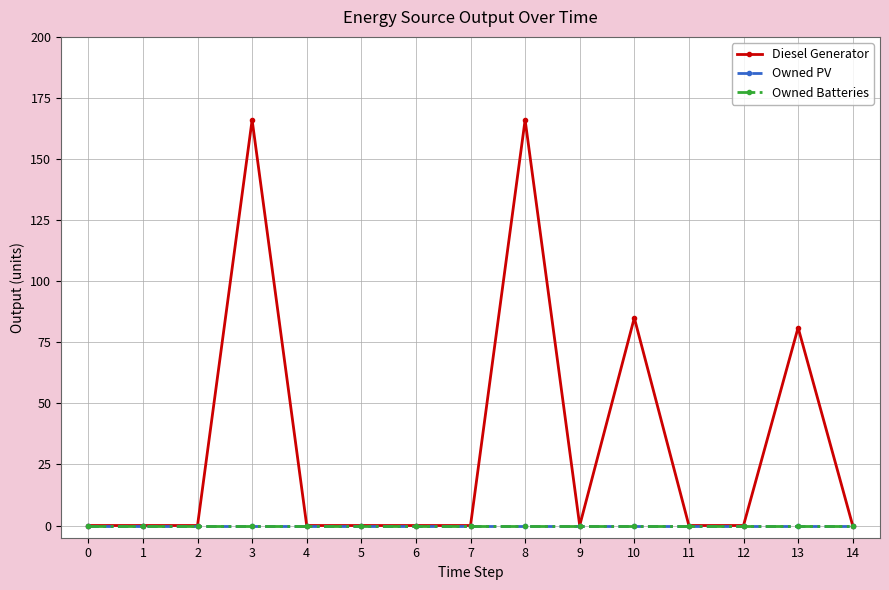

Is this an area chart (filled region under the line)?

No